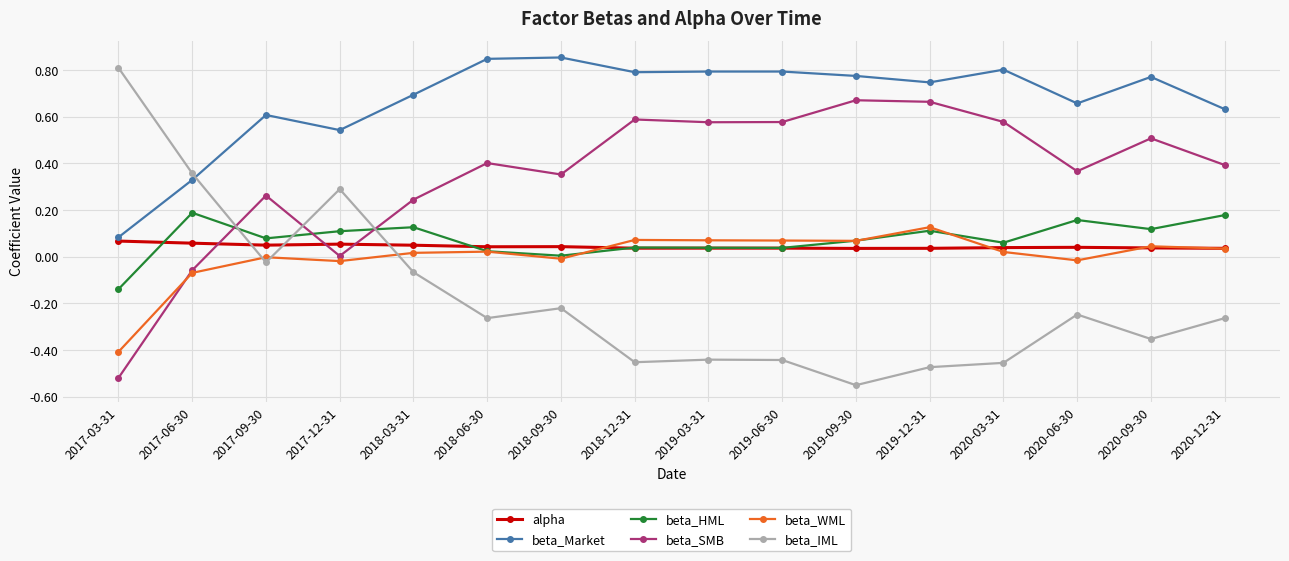

True or false: beta_SMB and beta_Market cross at least once.

False